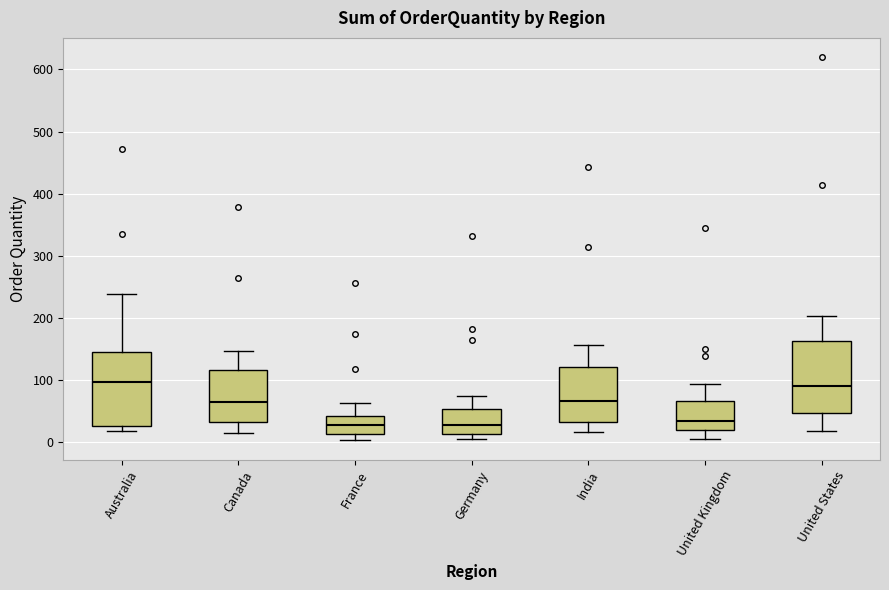

Reading left to right, read every box against the y-axis: the position of its median line, the range the box covers, and the ends of its whiskers. The values are not printed on the chart, so give them approximately, as read against the axis.

Australia: median 100, box 30 to 140, whiskers 20 to 240
Canada: median 60, box 30 to 120, whiskers 10 to 150
France: median 30, box 10 to 40, whiskers 0 to 60
Germany: median 30, box 10 to 50, whiskers 10 (just below the box's lower edge) to 70
India: median 70, box 30 to 120, whiskers 20 to 160
United Kingdom: median 30, box 20 to 70, whiskers 0 to 90
United States: median 90, box 50 to 160, whiskers 20 to 200